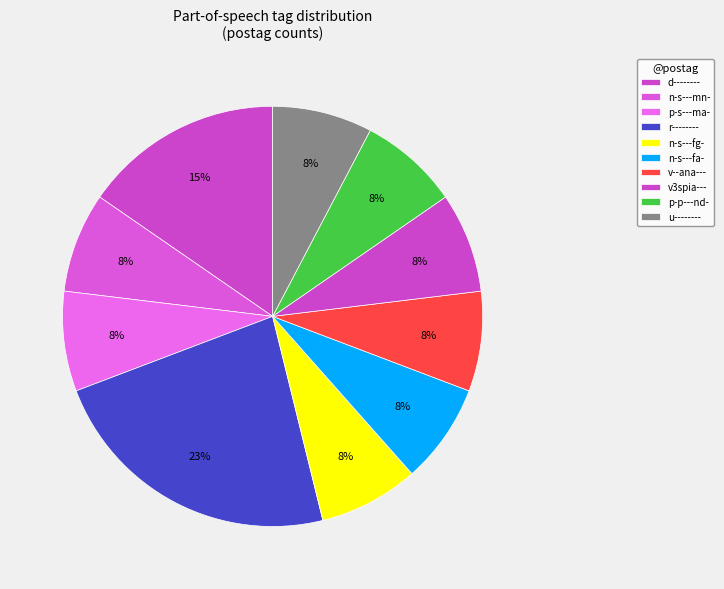

Is it true that v3spia--- is 1% of the pie?

False